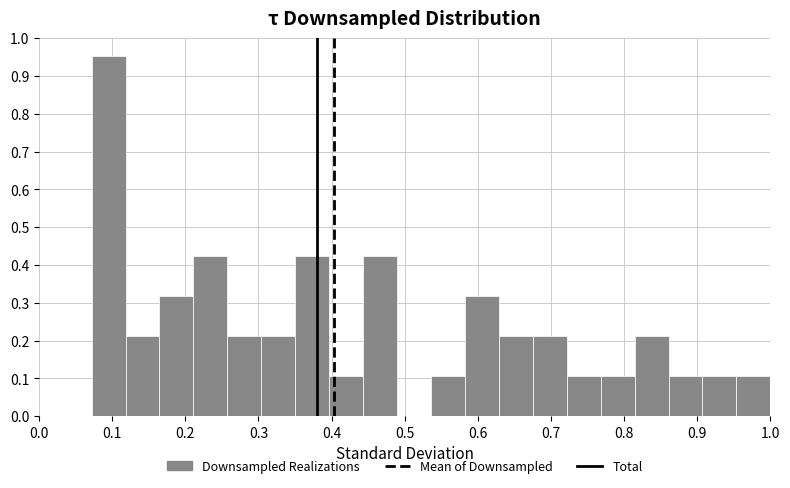

Reading left to right, transcribe this chart: for each bar, give the range it covers on the x-axis and its height. Neither the bar edges nor the heights are printed on the chart, so give them approximately, as read against the axes.

0.07 to 0.12: 0.95
0.12 to 0.16: 0.21
0.16 to 0.21: 0.32
0.21 to 0.26: 0.42
0.26 to 0.30: 0.21
0.30 to 0.35: 0.21
0.35 to 0.40: 0.42
0.40 to 0.44: 0.11
0.44 to 0.49: 0.42
0.49 to 0.54: 0
0.54 to 0.58: 0.11
0.58 to 0.63: 0.32
0.63 to 0.68: 0.21
0.68 to 0.72: 0.21
0.72 to 0.77: 0.11
0.77 to 0.81: 0.11
0.81 to 0.86: 0.21
0.86 to 0.91: 0.11
0.91 to 0.95: 0.11
0.95 to 1.00: 0.11